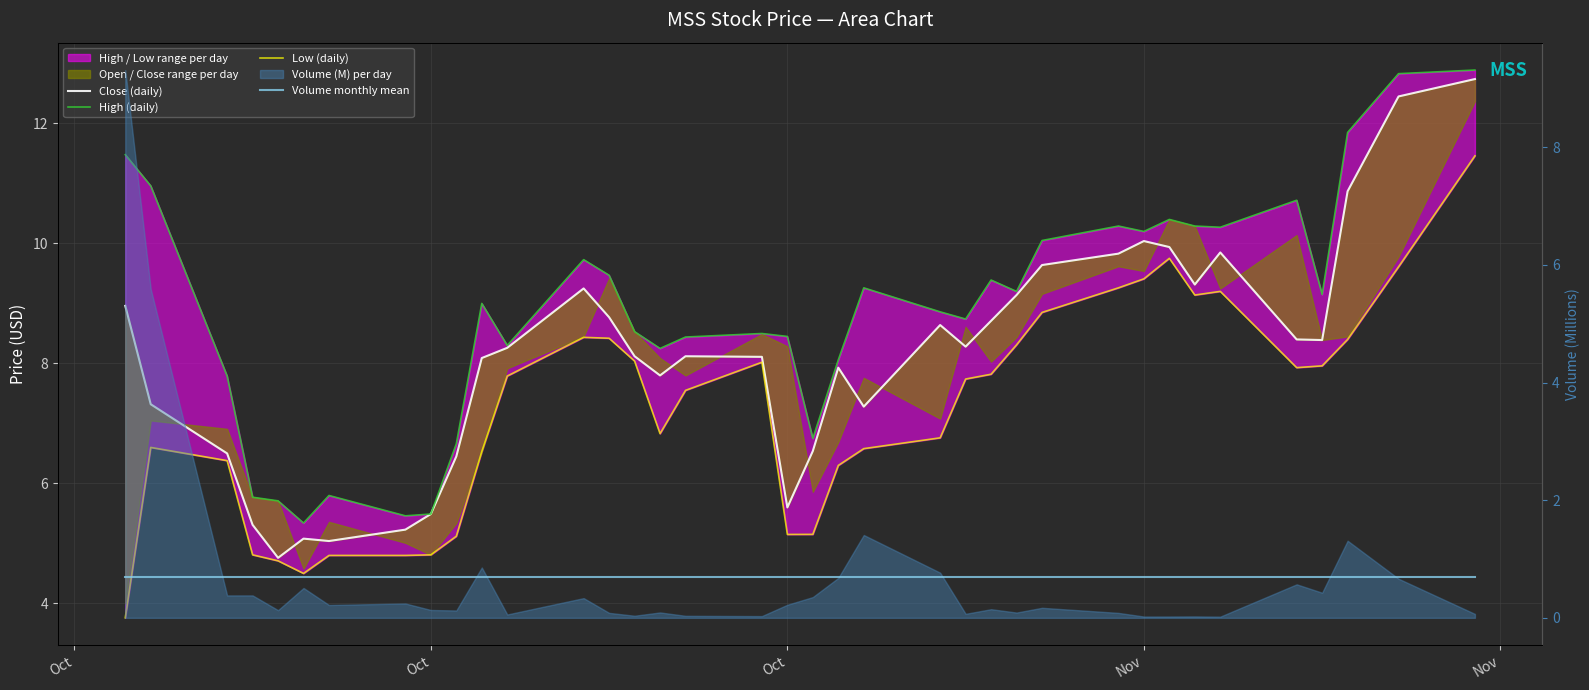

Which series has the largest range (max minus min)?

Close (daily)